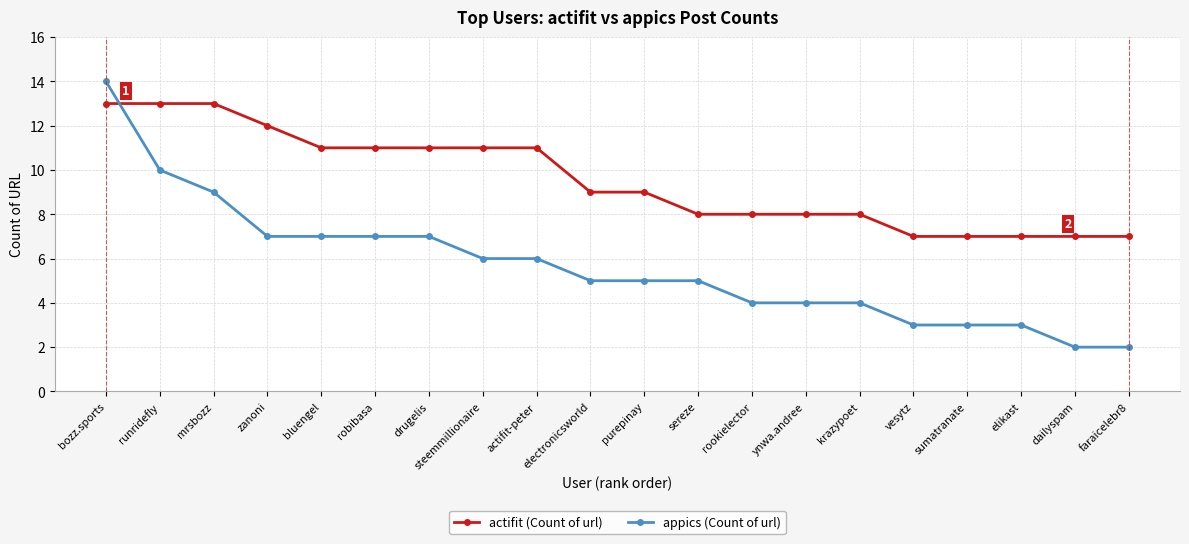

What is the label of the 15th point from the left?

krazypoet